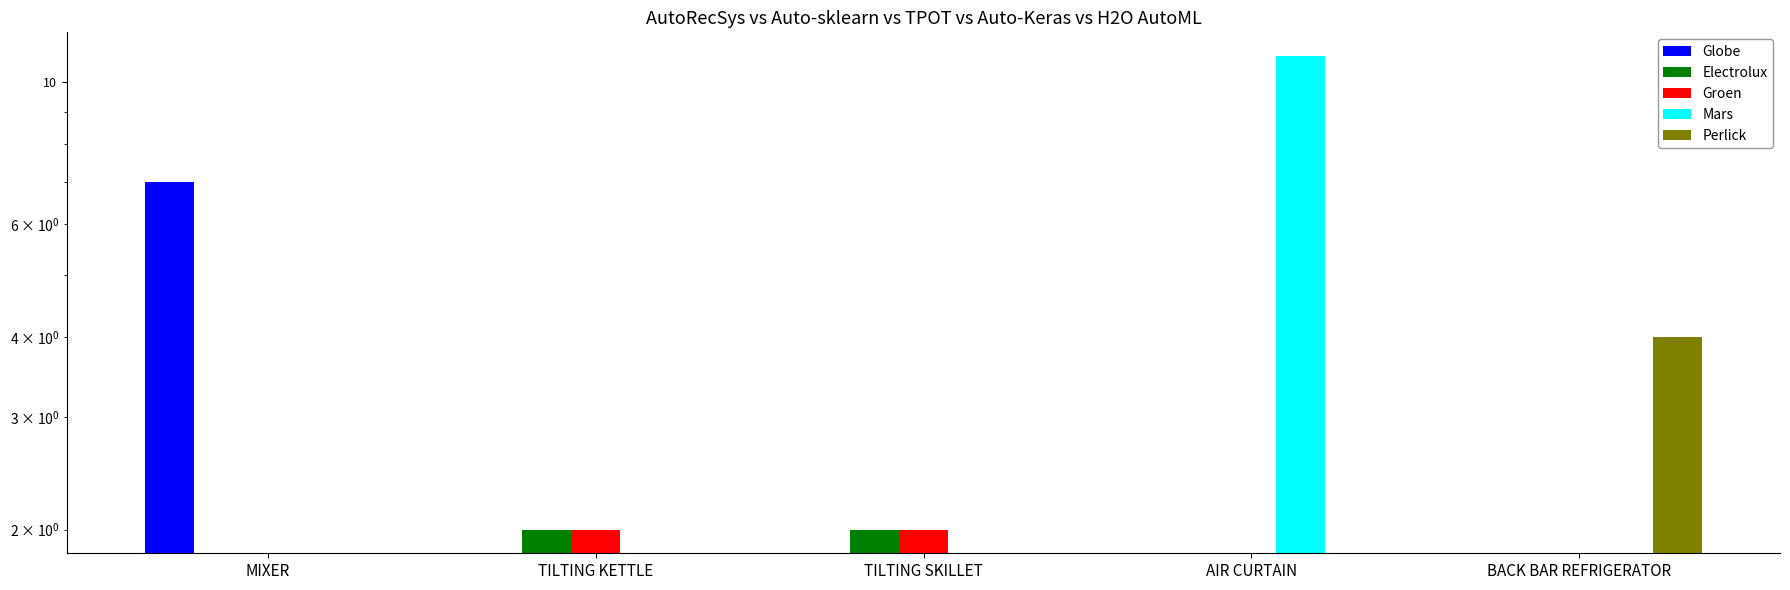

What is the difference between the Mars values at AIR CURTAIN and MIXER?

11